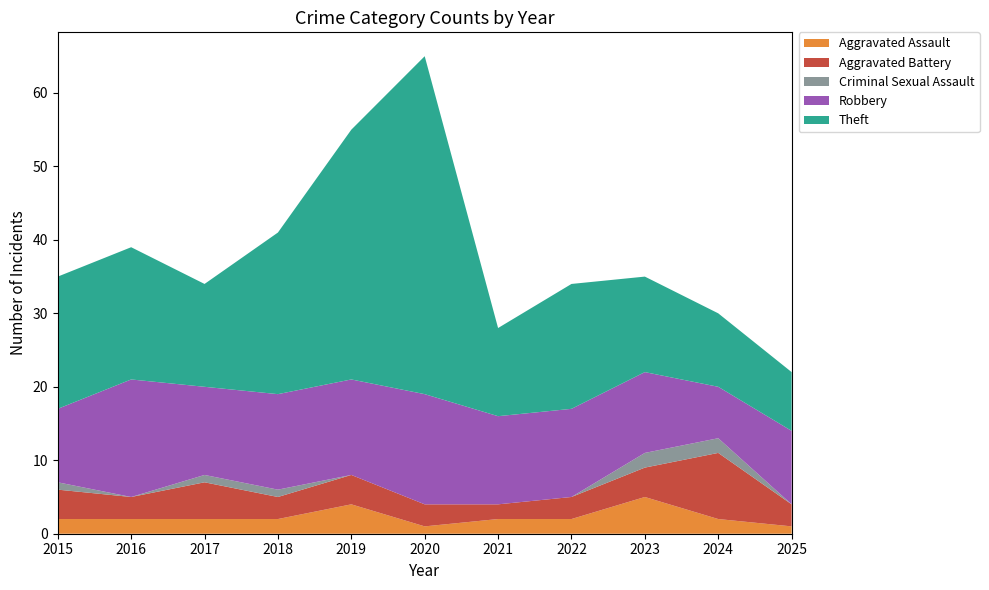

Reading left to right, extract all data points from this chart.

Aggravated Assault: 2	2	2	2	4	1	2	2	5	2	1
Aggravated Battery: 4	3	5	3	4	3	2	3	4	9	3
Criminal Sexual Assault: 1	0	1	1	0	0	0	0	2	2	0
Robbery: 10	16	12	13	13	15	12	12	11	7	10
Theft: 18	18	14	22	34	46	12	17	13	10	8